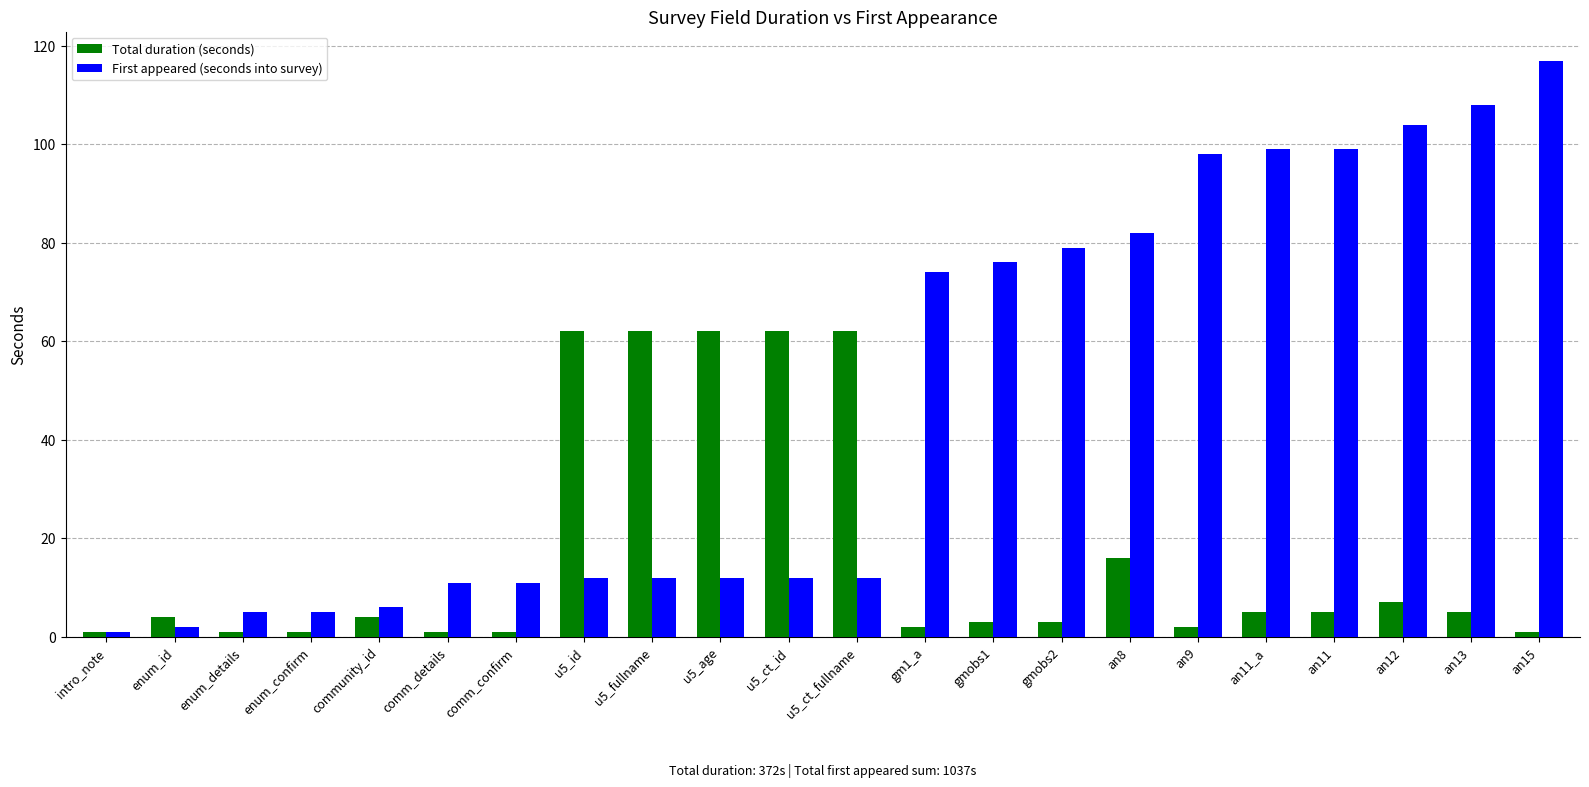

What is the greatest value displayed?

117